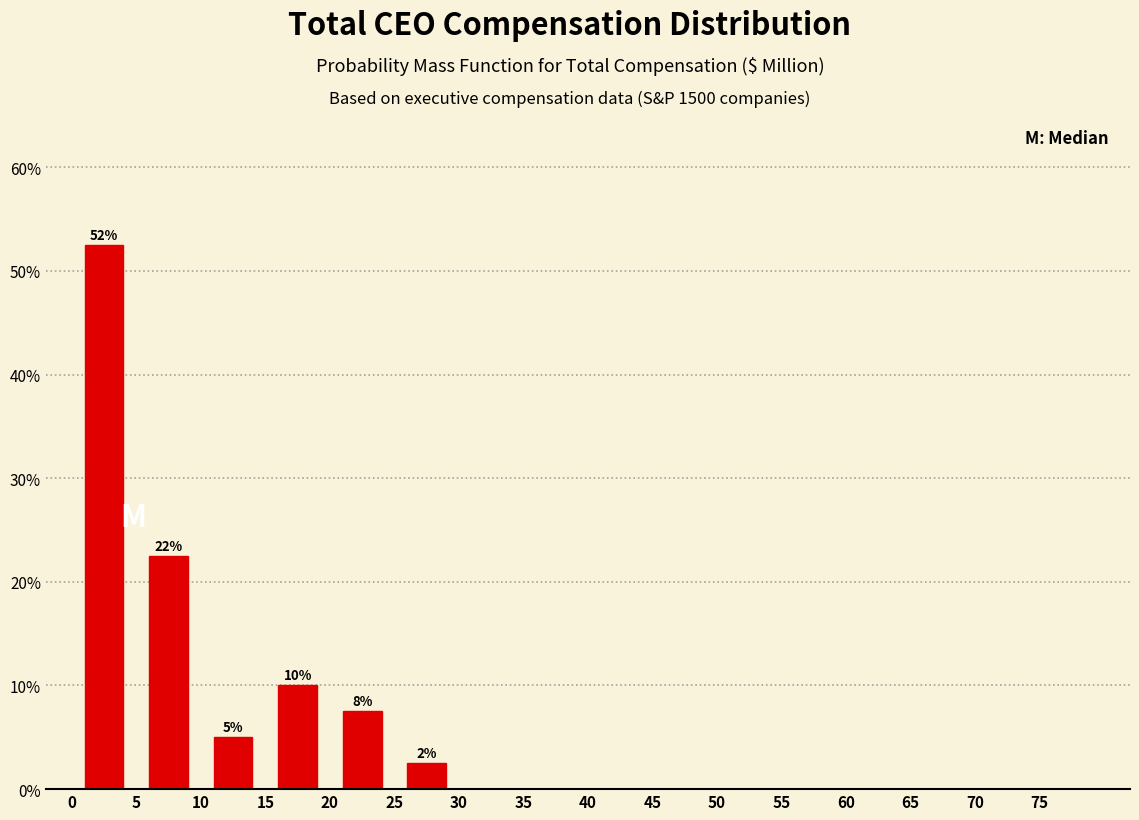

Which range on the x-axis has the tallest bar?

0 to 5